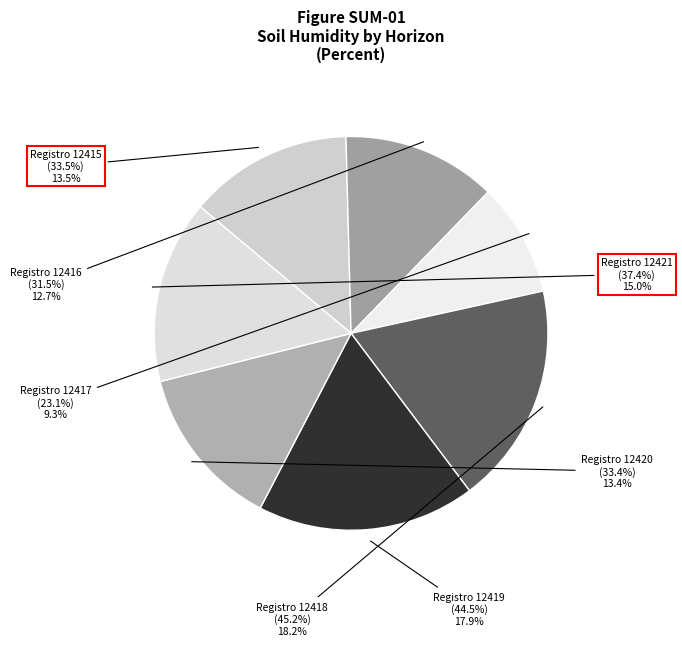

What is the smallest slice in the pie chart?

12417